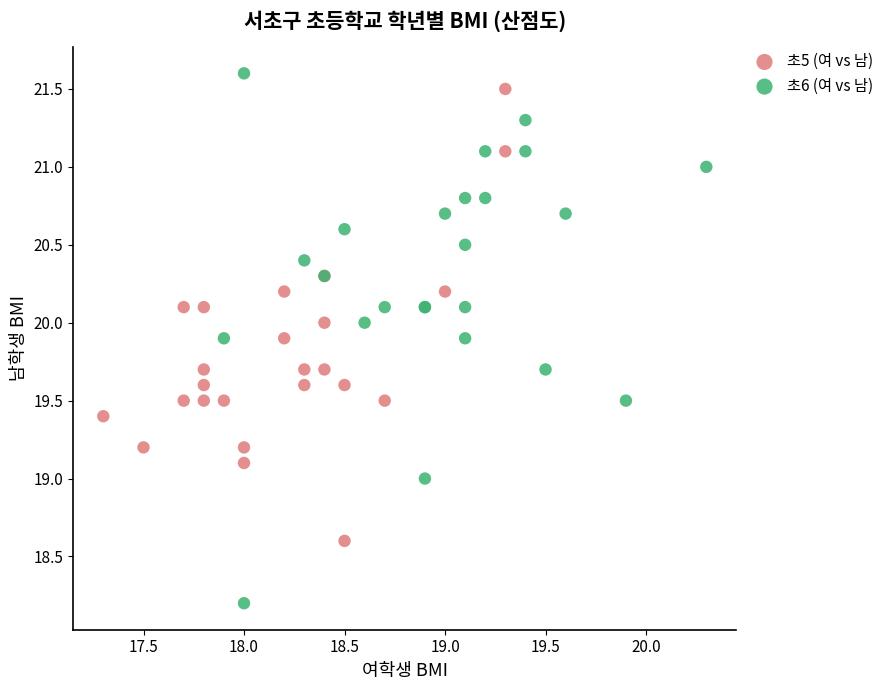

Which series has the largest Y range (max minus min)?

초6 (여 vs 남)